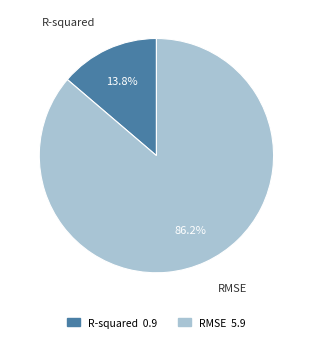

True or false: R-squared accounts for 22% of the total.

False